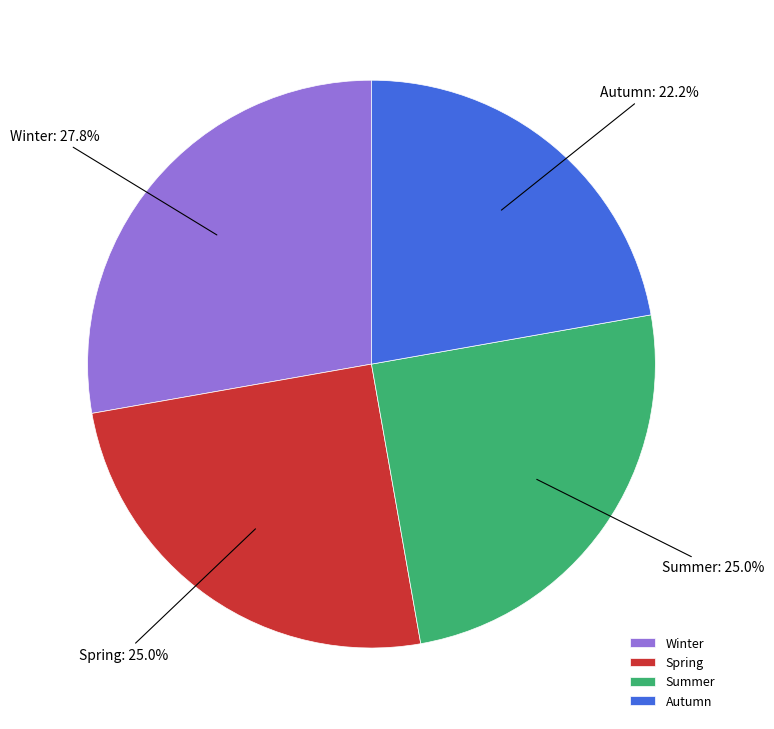

True or false: Spring accounts for 25% of the total.

True